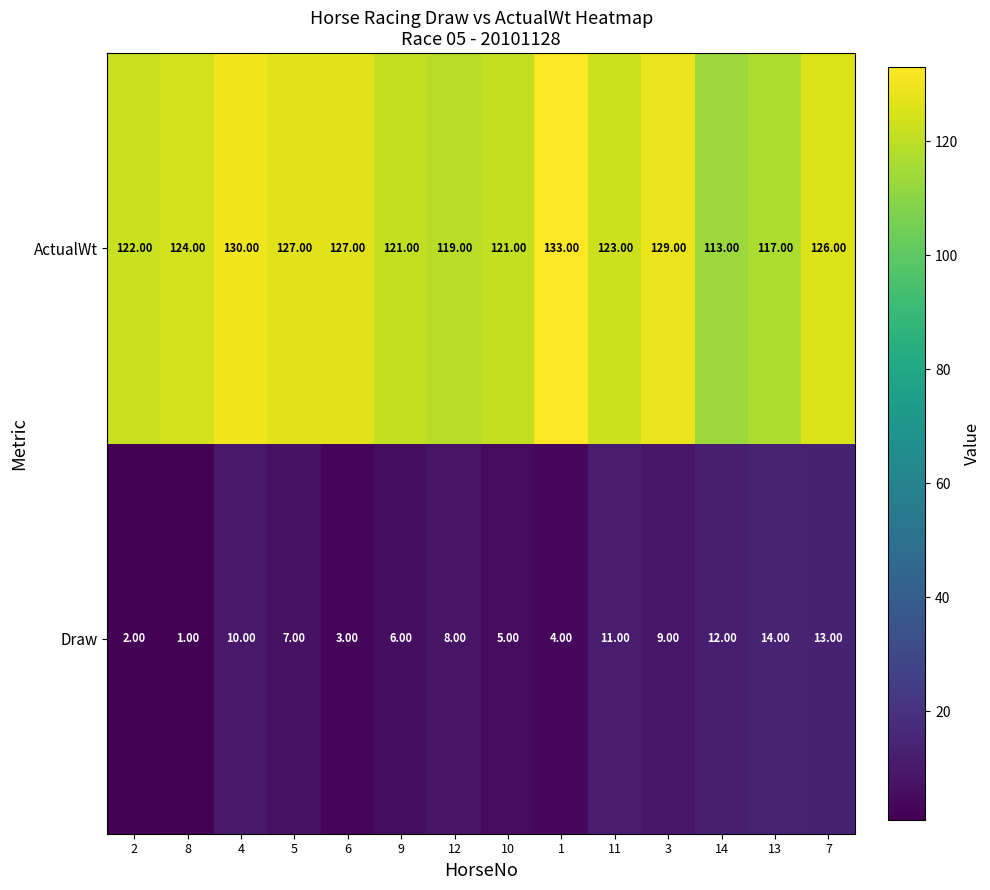

Rank the series by their average value, from highest to lowest.

ActualWt, Draw